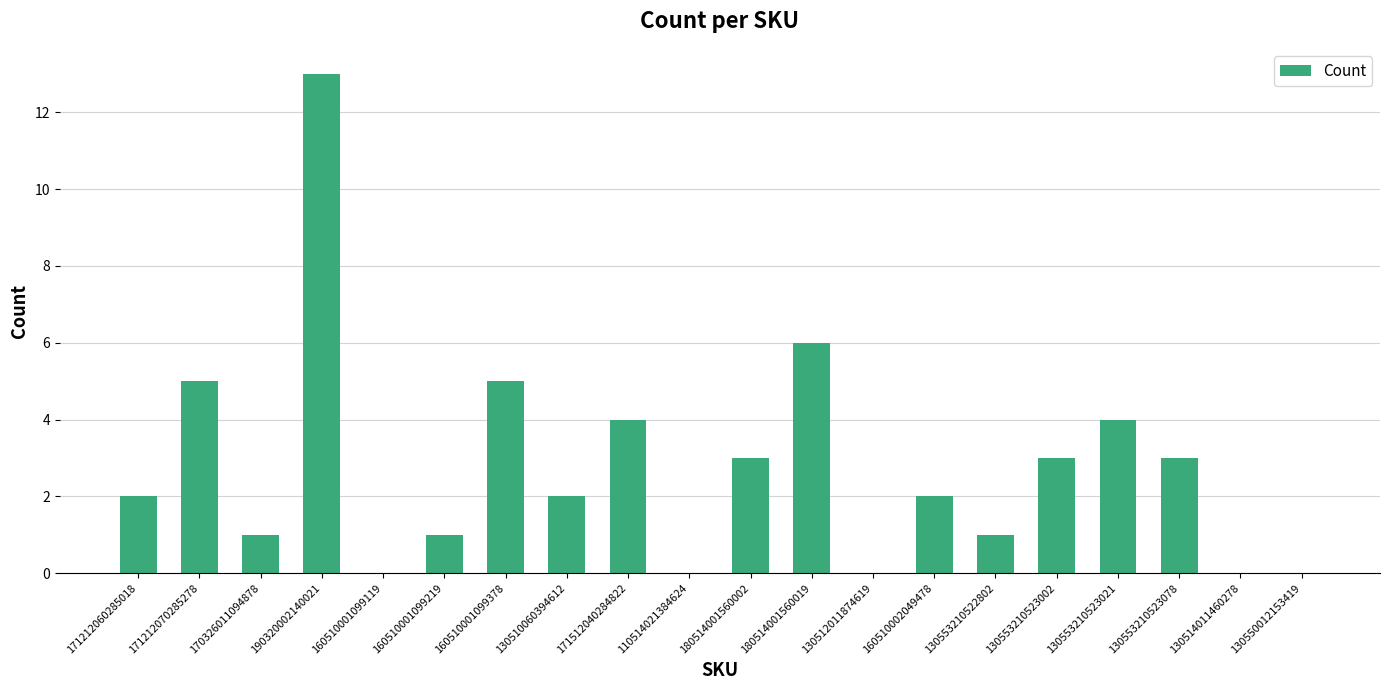

Does the chart contain stacked bars?

No